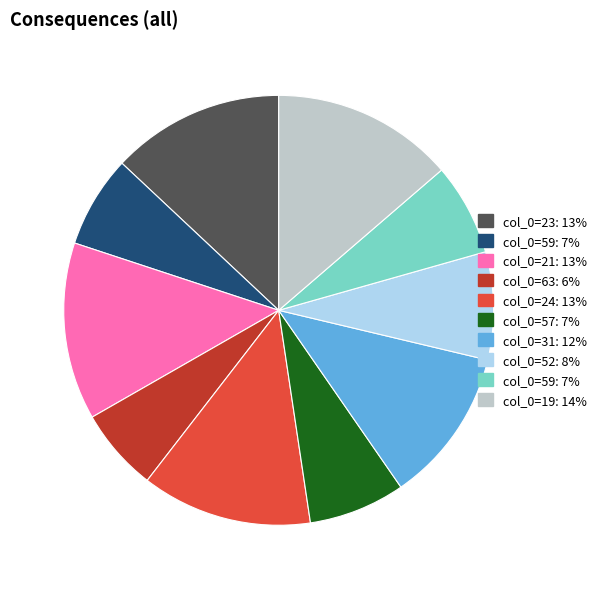

Is there a majority slice in this chart?

No